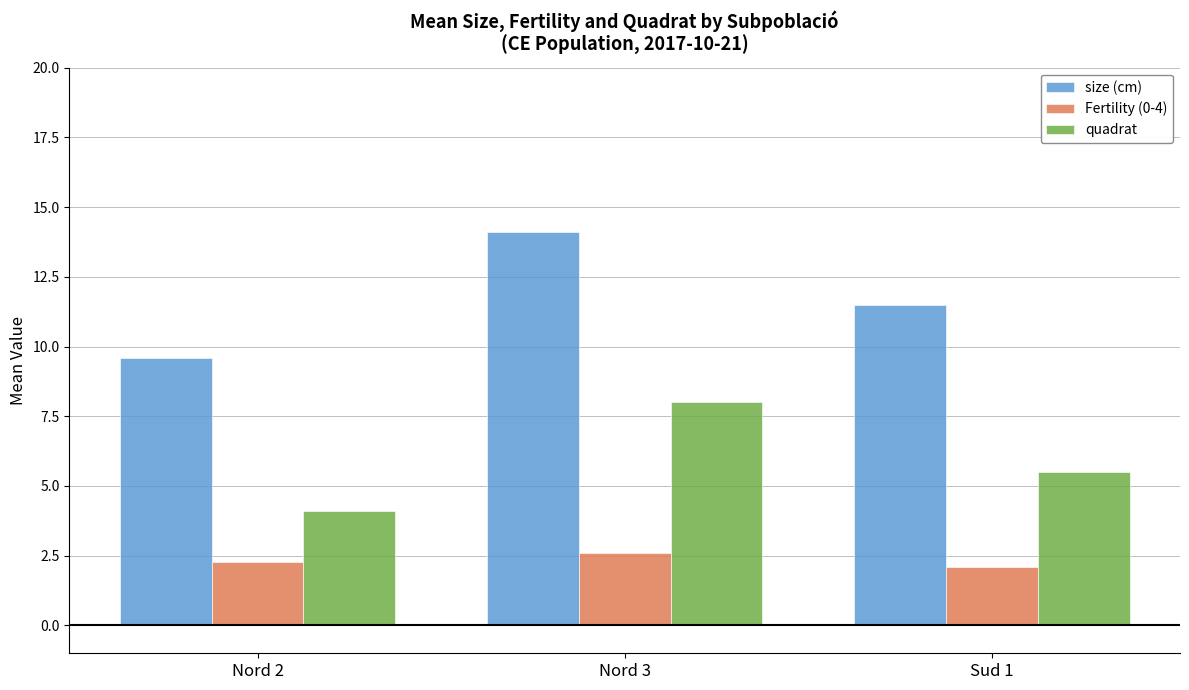

What position from the right is Nord 2?

3